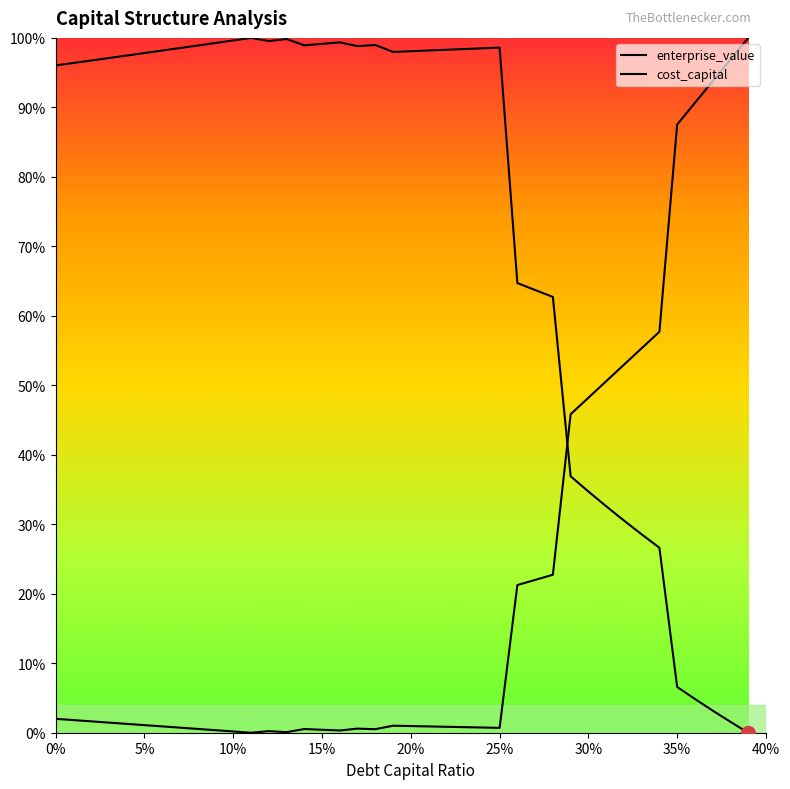

What are all the series names shown in the legend?

cost_capital, enterprise_value